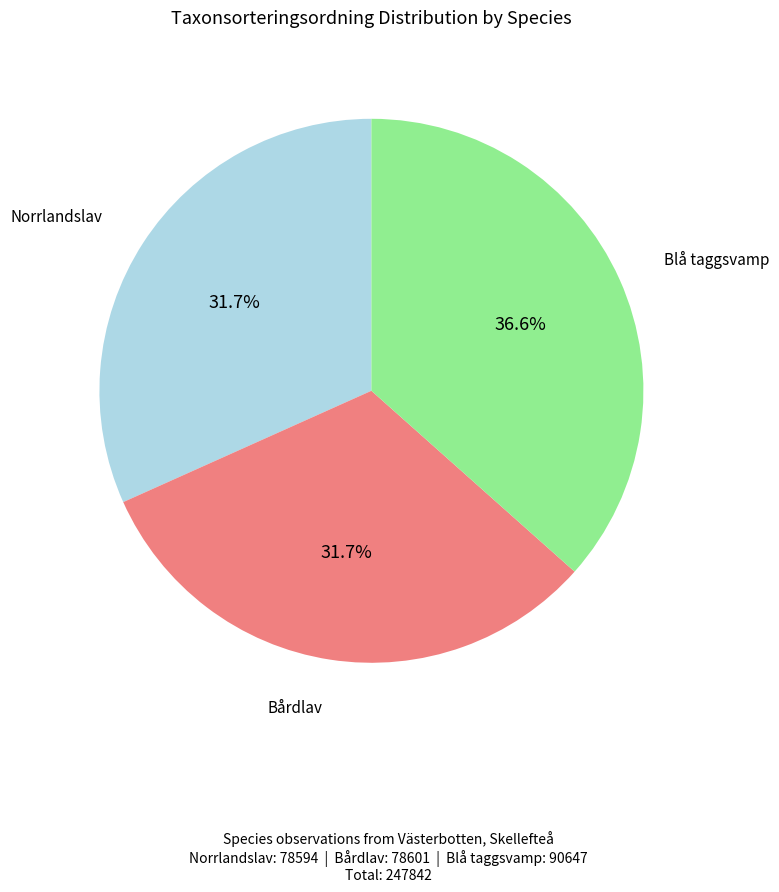

Is there a majority slice in this chart?

No